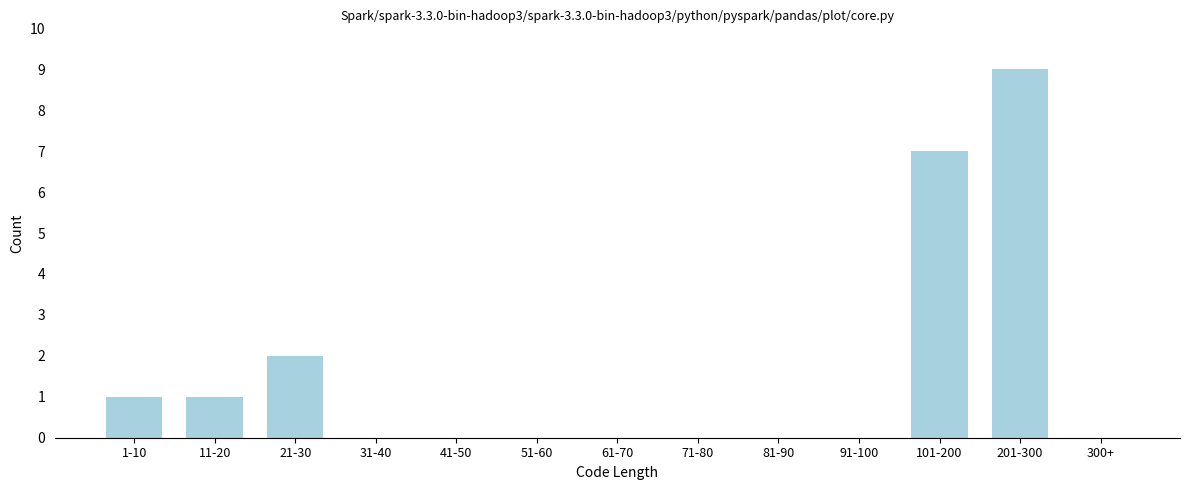

Reading right to left, extract all data points from this chart.

300+=0	201-300=9	101-200=7	91-100=0	81-90=0	71-80=0	61-70=0	51-60=0	41-50=0	31-40=0	21-30=2	11-20=1	1-10=1